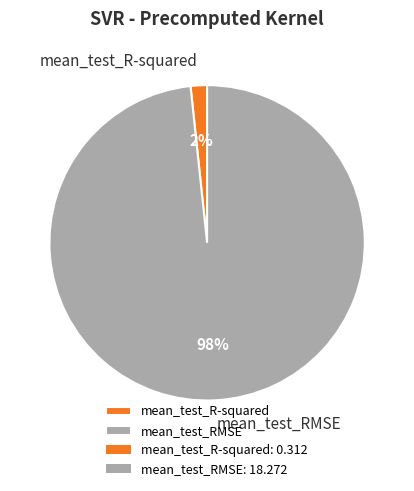

To the nearest percent, what is the combined percentage of mean_test_RMSE and mean_test_R-squared?

100%